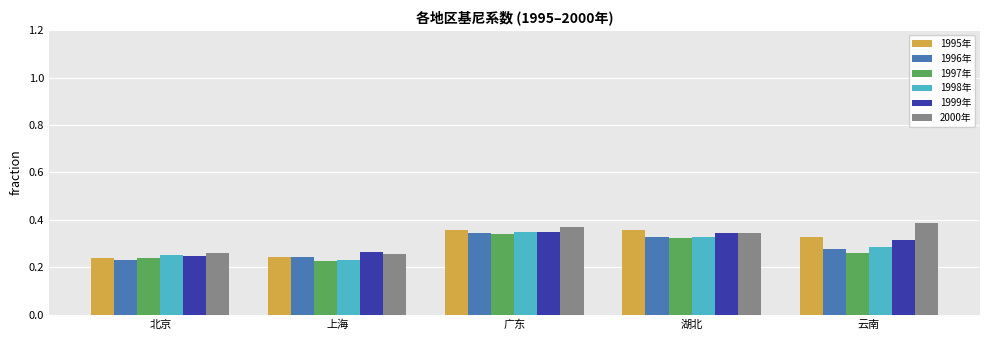

The value of 1997年 at 湖北 is 0.1. True or false?

False